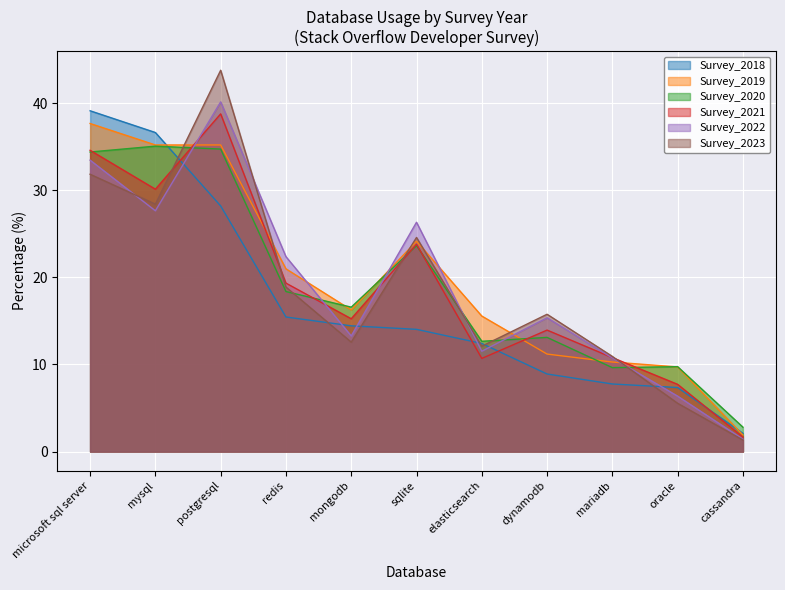

Is it true that Survey_2019 equals 3.0 at cassandra?

False